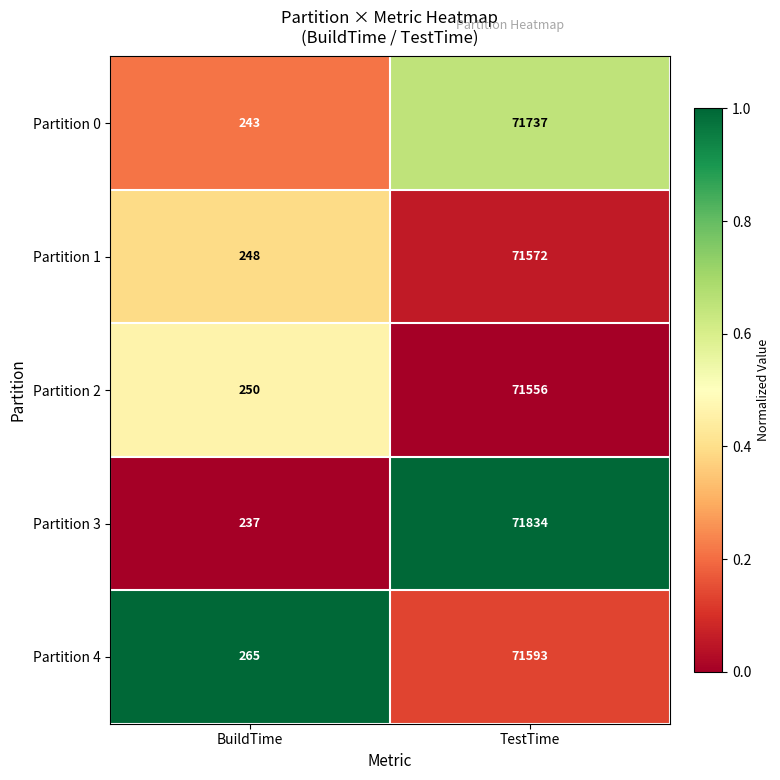

True or false: Partition 4 has a value of 265 at BuildTime.

True